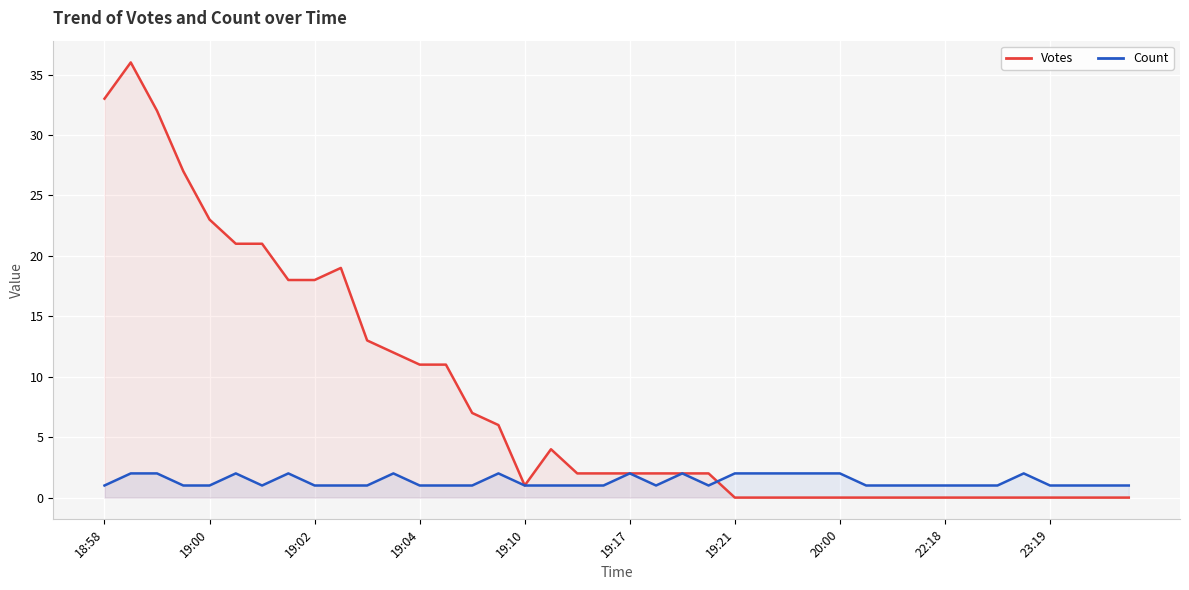

Count the number of categories in the chart.

40